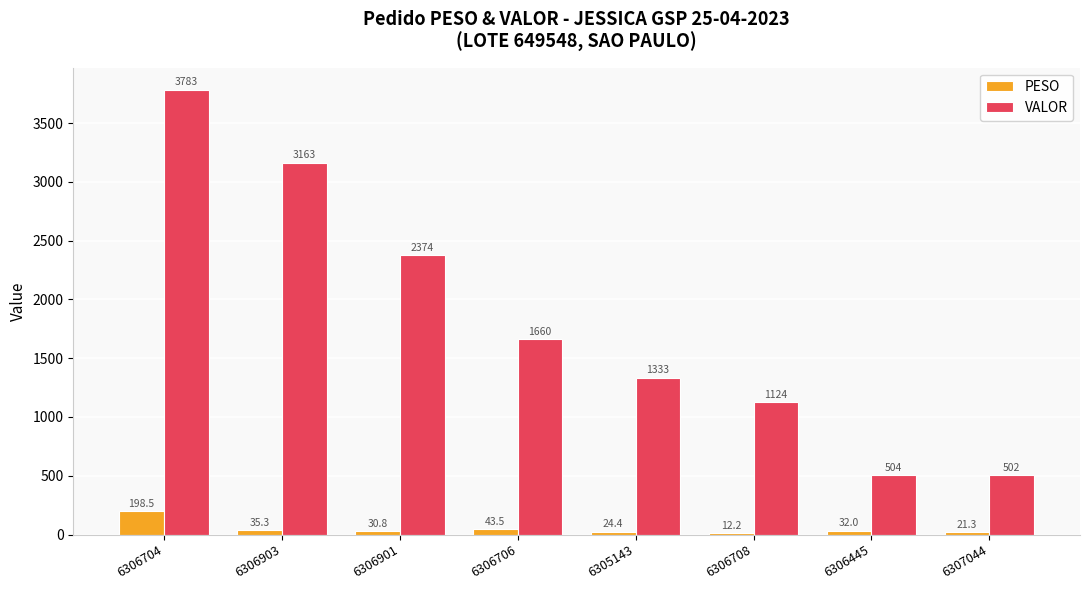

How many categories are shown in the chart?

8